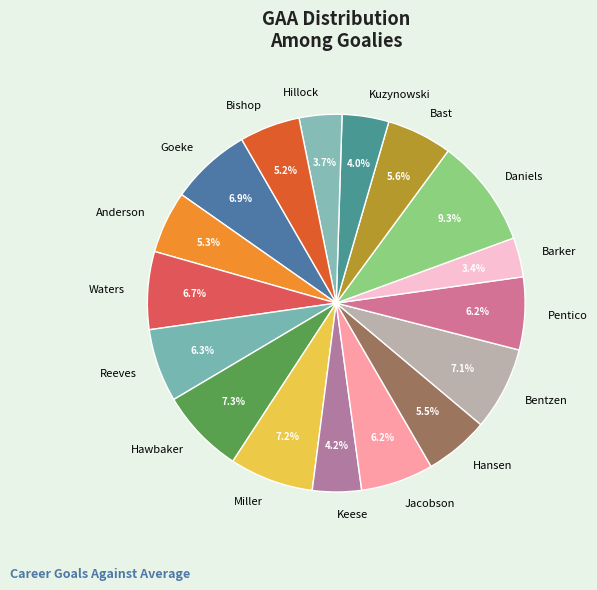

How many segments does this pie chart have?

17